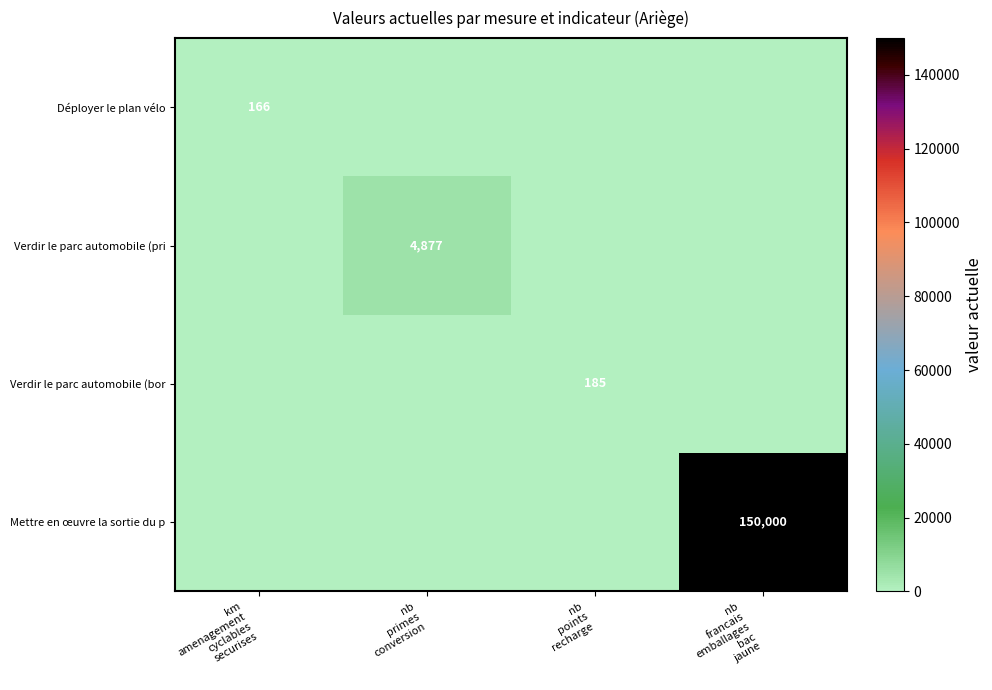

What is the sum of all Verdir le parc automobile (pri values?

4877